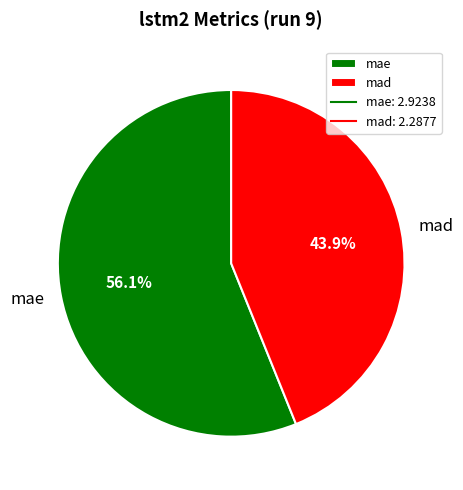

The mae slice represents 56% of the pie. True or false?

True